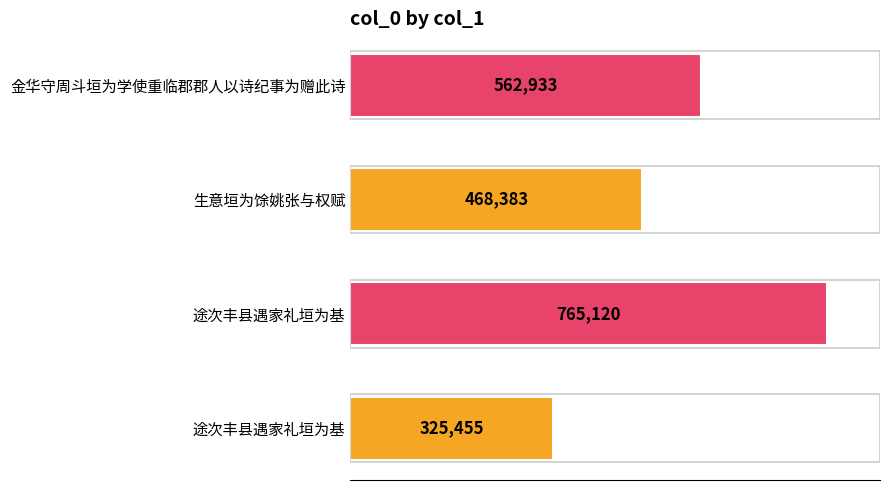

How many series are shown in this chart?

1